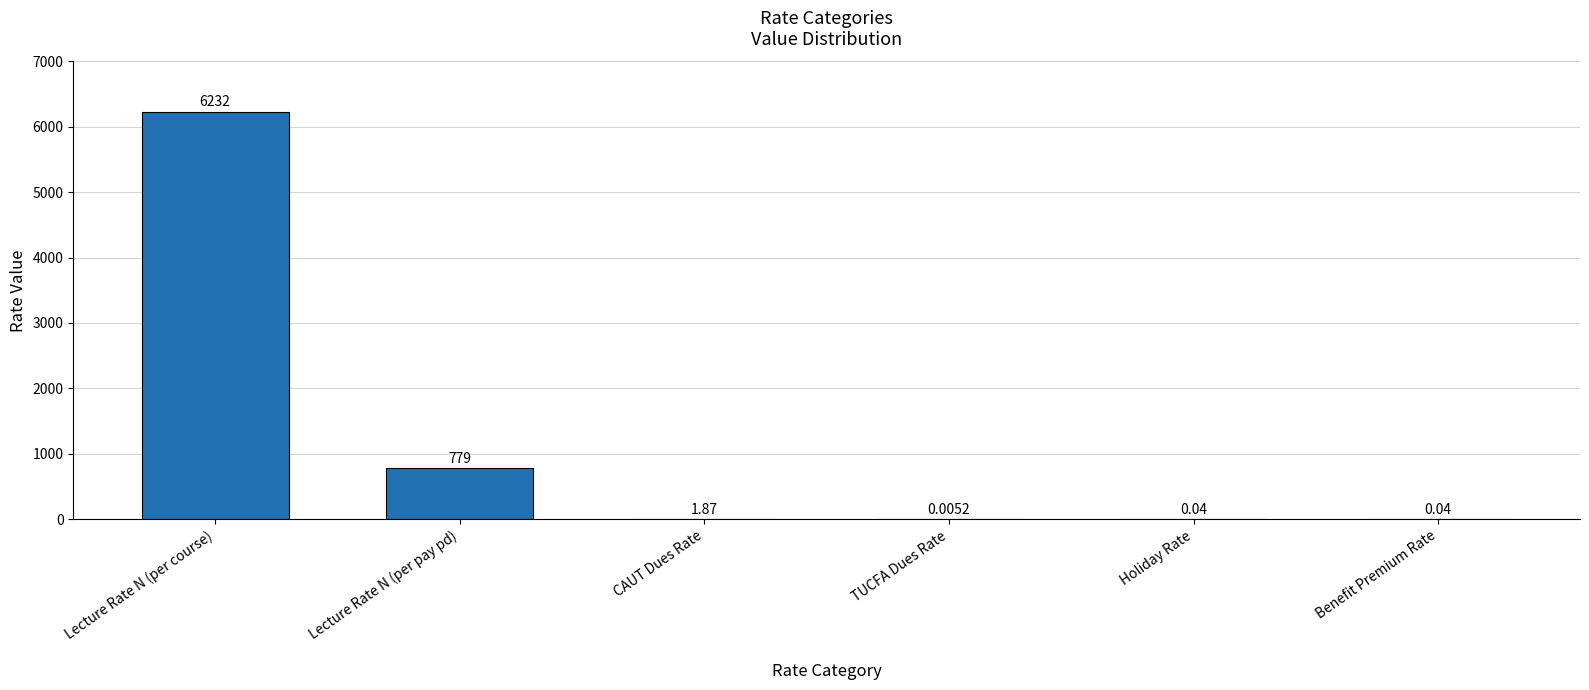

Are the bars grouped side by side (vs. stacked)?

No